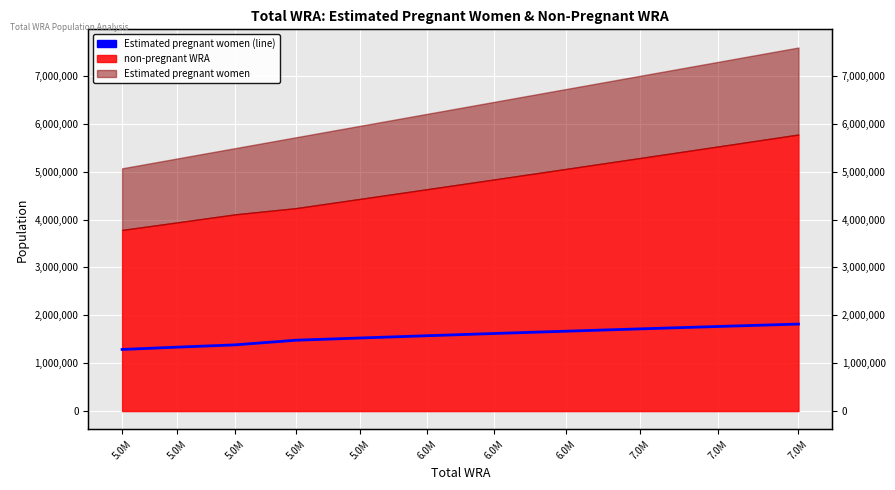

Reading right to left, extract all data points from this chart.

7.0M=1817320.8	7.0M=1766735.0	7.0M=1717051.6	6.0M=1668320.4	6.0M=1620591.5	6.0M=1573915.0	5.0M=1526512.9	5.0M=1480328.4	5.0M=1382862.5	5.0M=1334869.0	5.0M=1287046.1